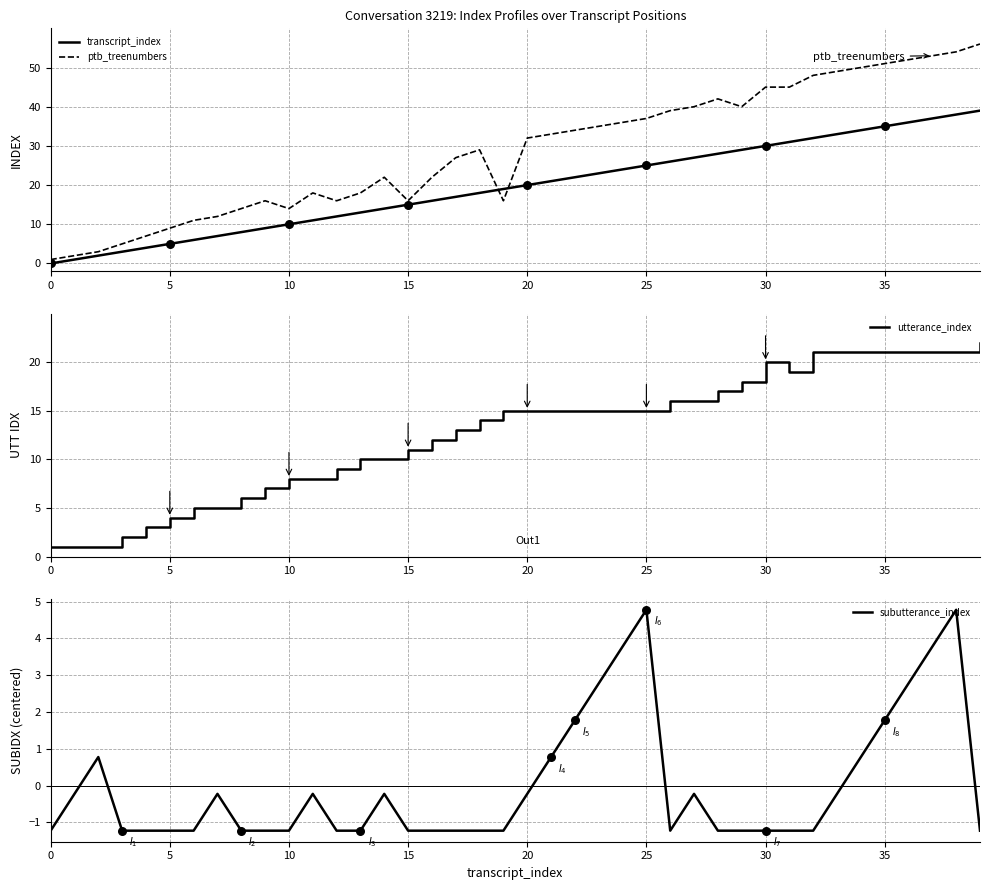

Which series reaches the maximum Y coordinate?

ptb_treenumbers